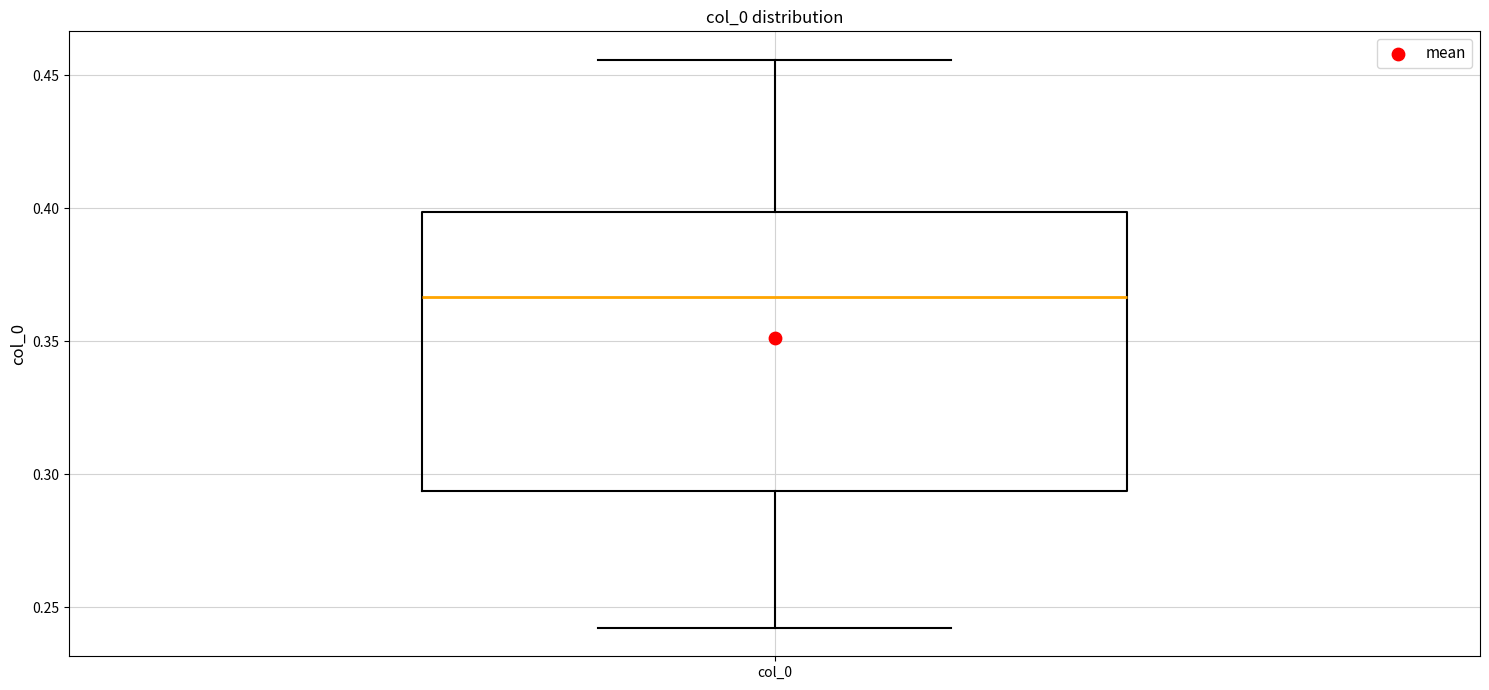

Where does the lower whisker of the box for col_0 end on the y-axis? The values are not printed on the chart, so give them approximately, as read against the axis.

0.240